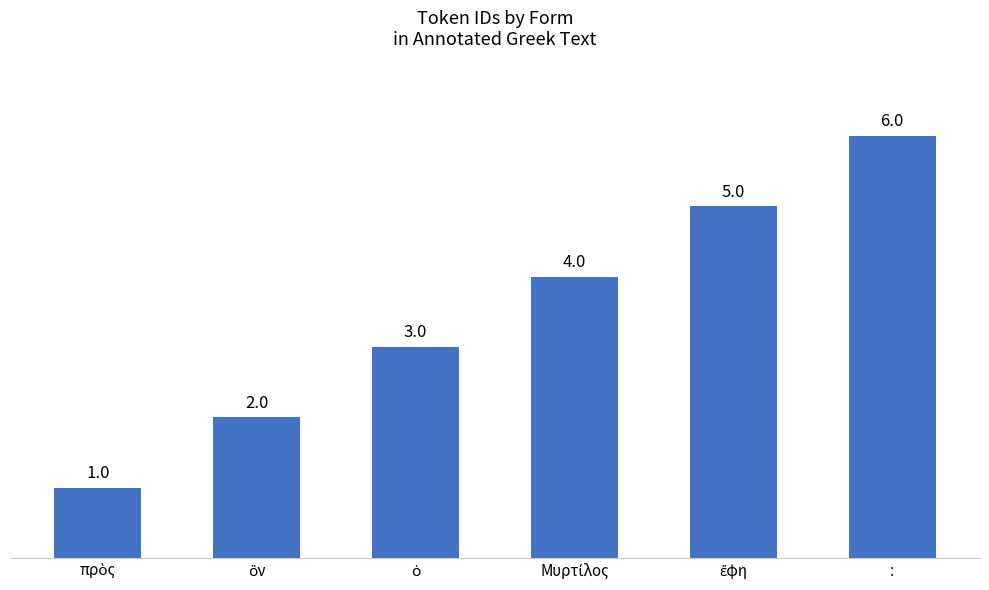

What is the value of the 4th bar from the left?

4